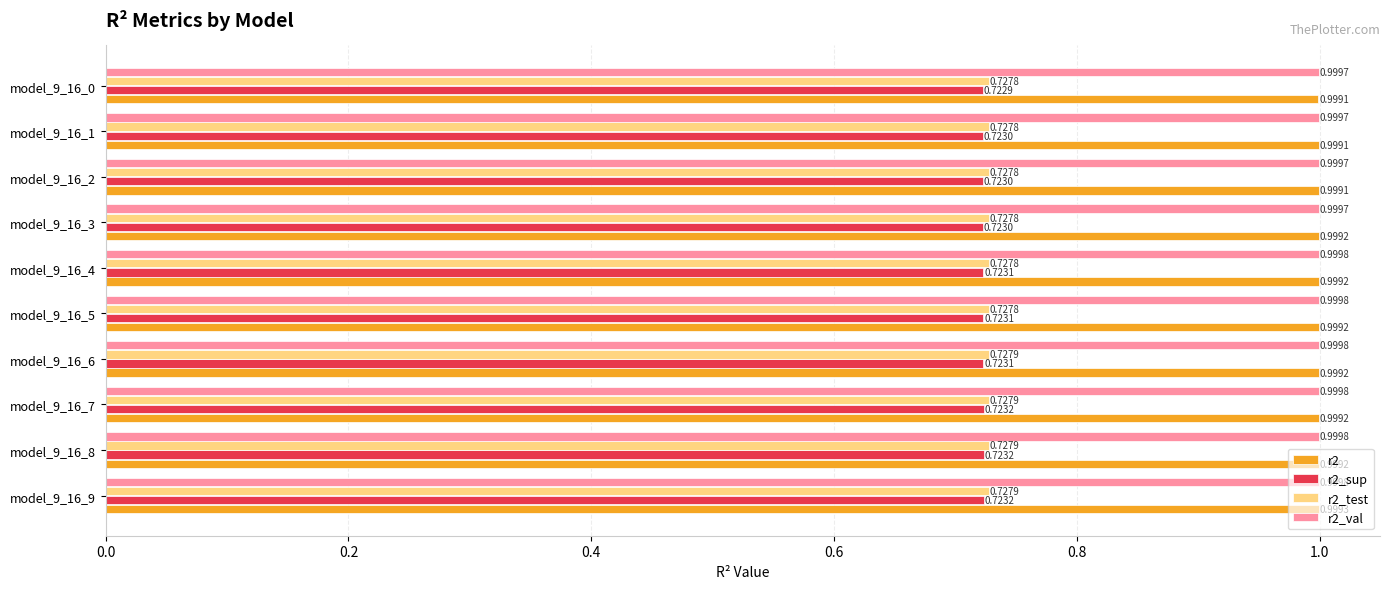

What is the sum of the r2_test values at model_9_16_6 and model_9_16_1?

1.5